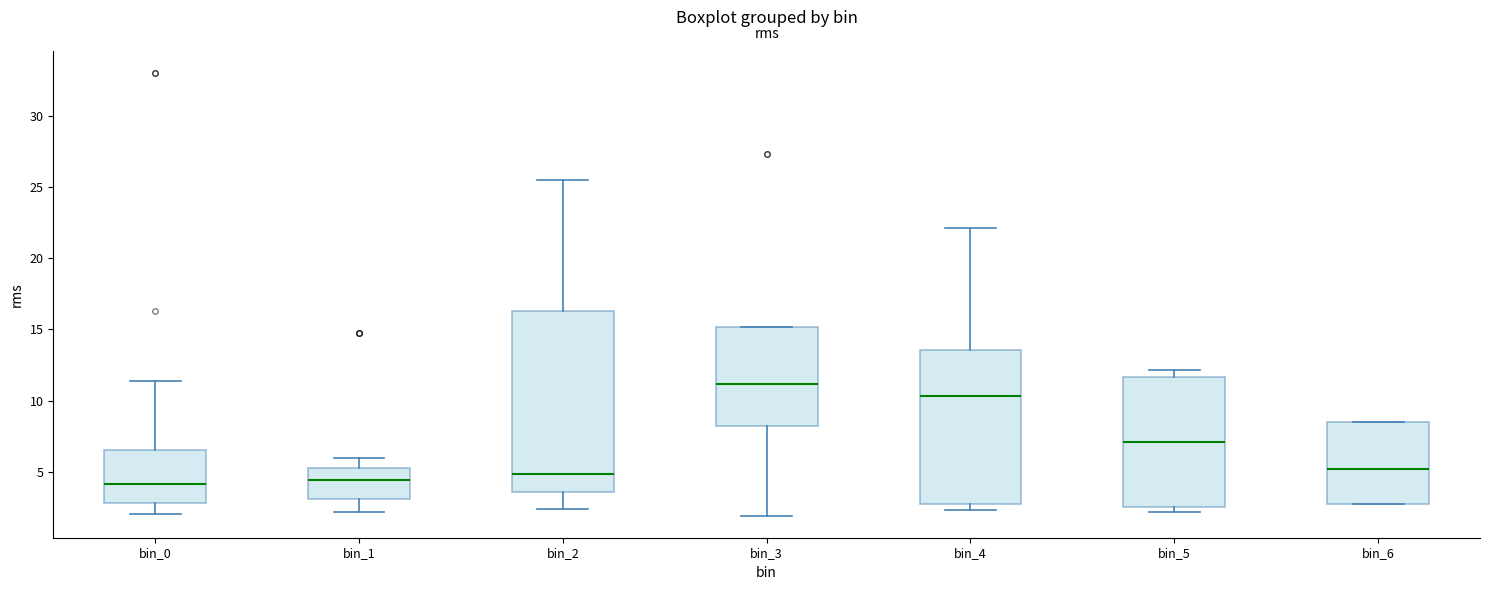

Comparing the boxes themselves (not the whiskers), which one is the tallest?

bin_2